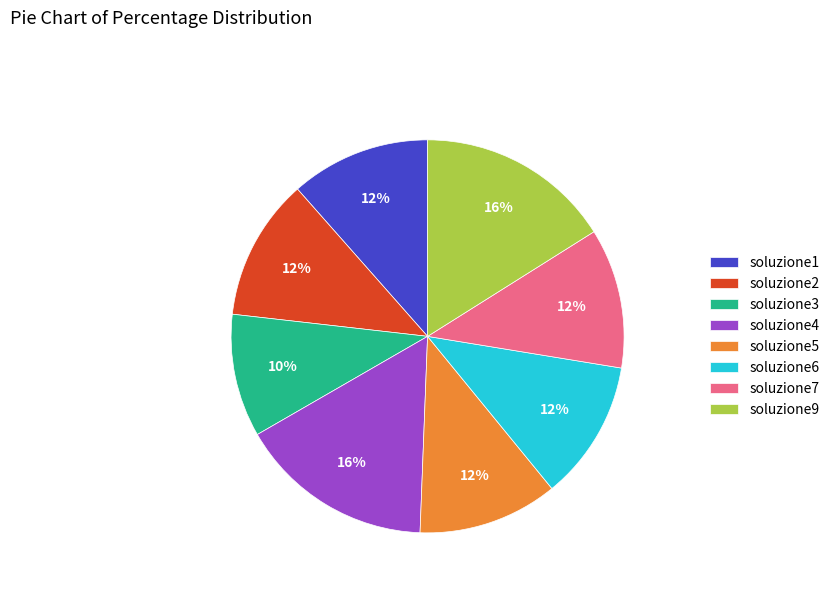

What percentage is the soluzione2 slice, to the nearest percent?

12%